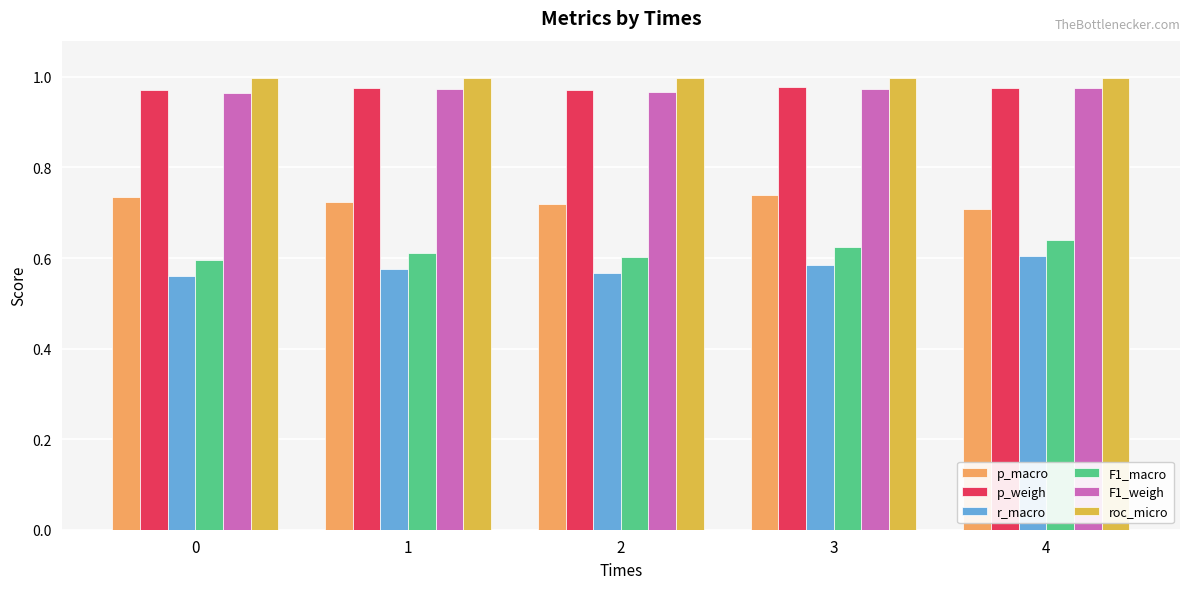

What is the sum of all F1_macro values?

3.1